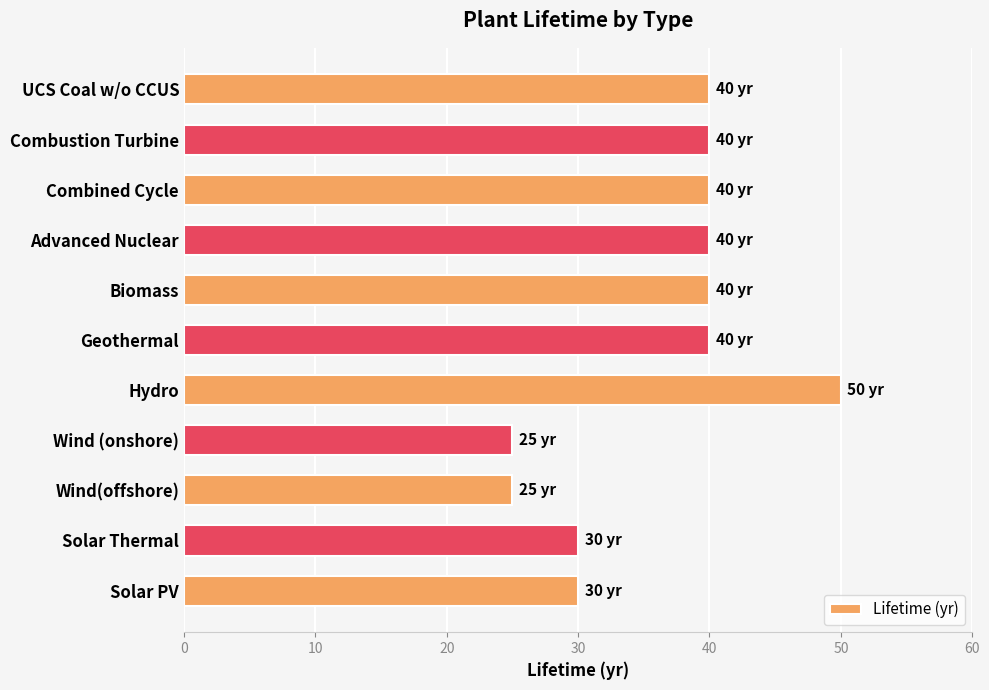

Count the values in the range 30 to 40.

8